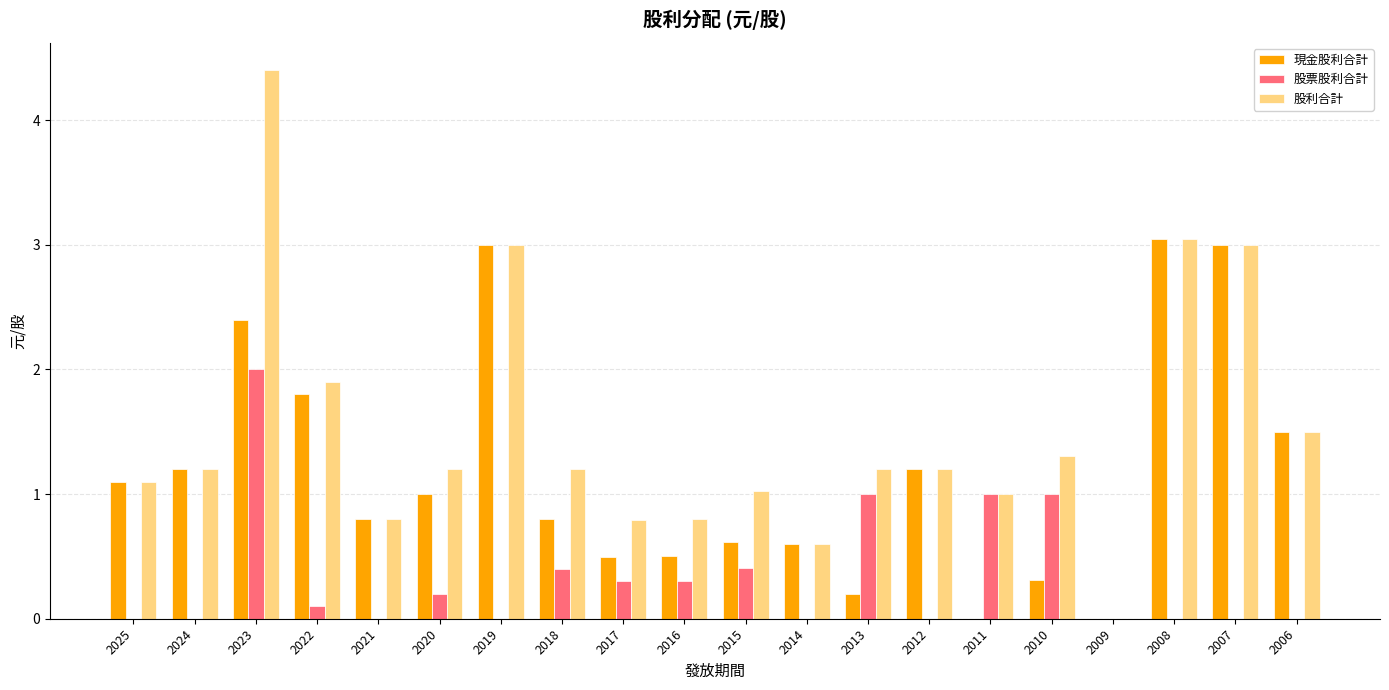

Which series changed the most between 2017 and 2009?

股利合計